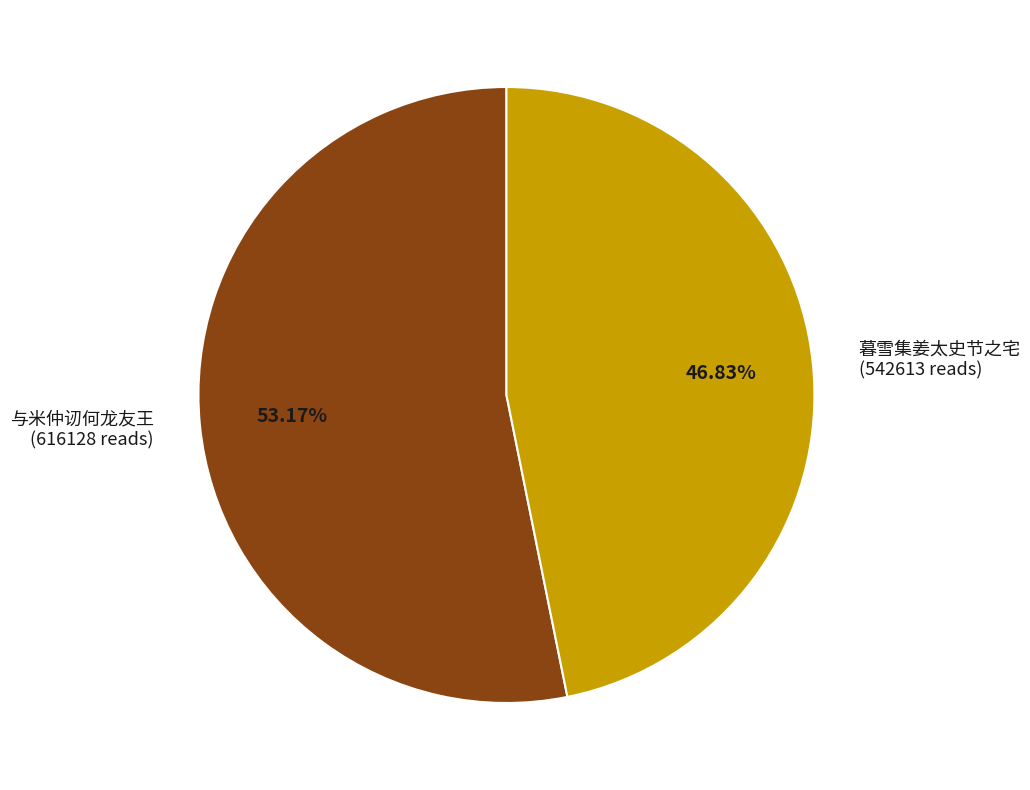

Rank the categories by value from highest to lowest.

与米仲讱何龙友王 (616128 reads), 暮雪集姜太史节之宅 (542613 reads)